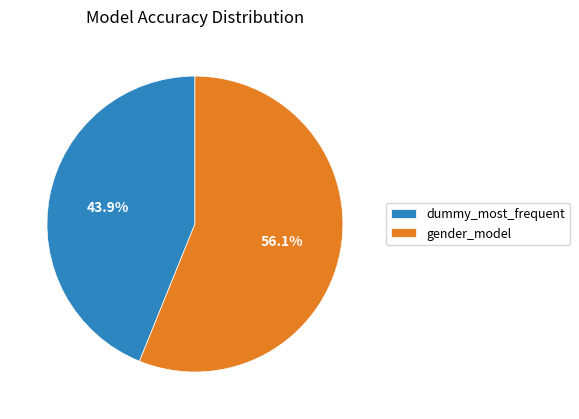

To the nearest percent, what is the average slice percentage?

50%